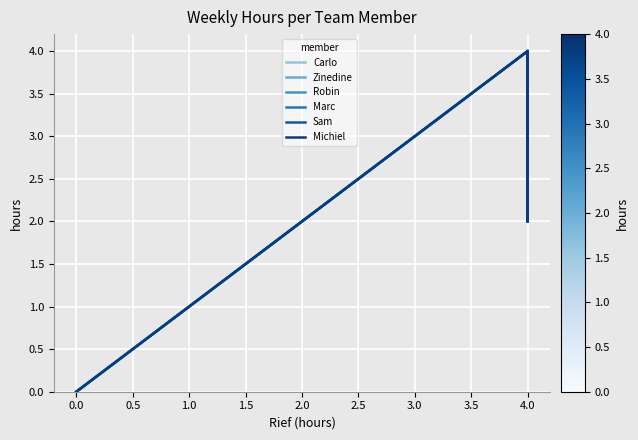

What is the difference between the maximum and minimum values in the Marc series?

4